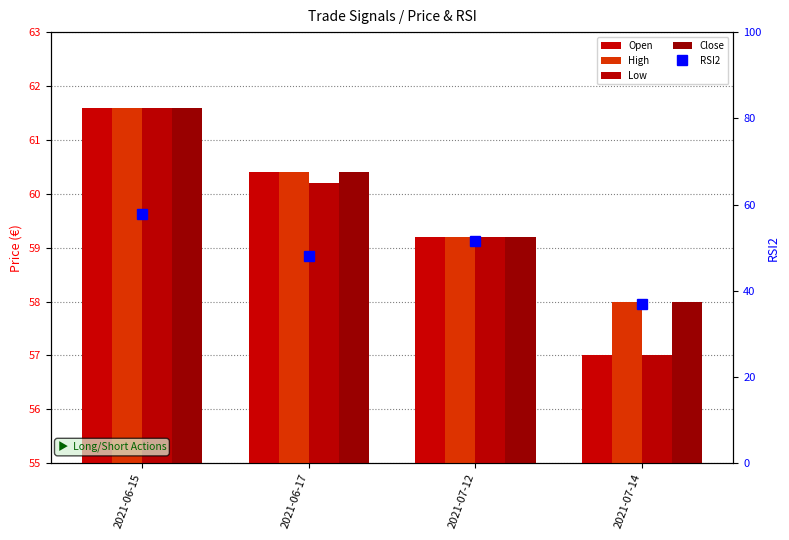

What is the difference between the maximum and second lowest values in the Close series?

2.4